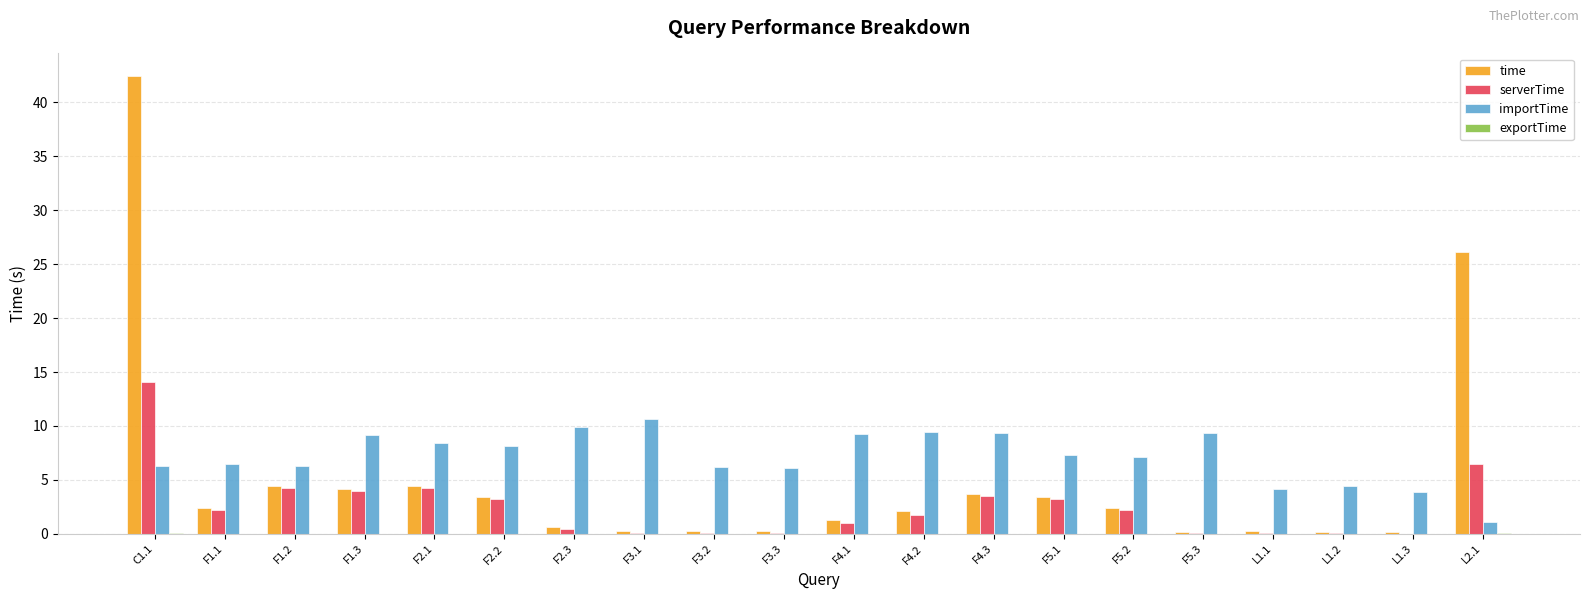

What is the maximum value for serverTime?

14.1